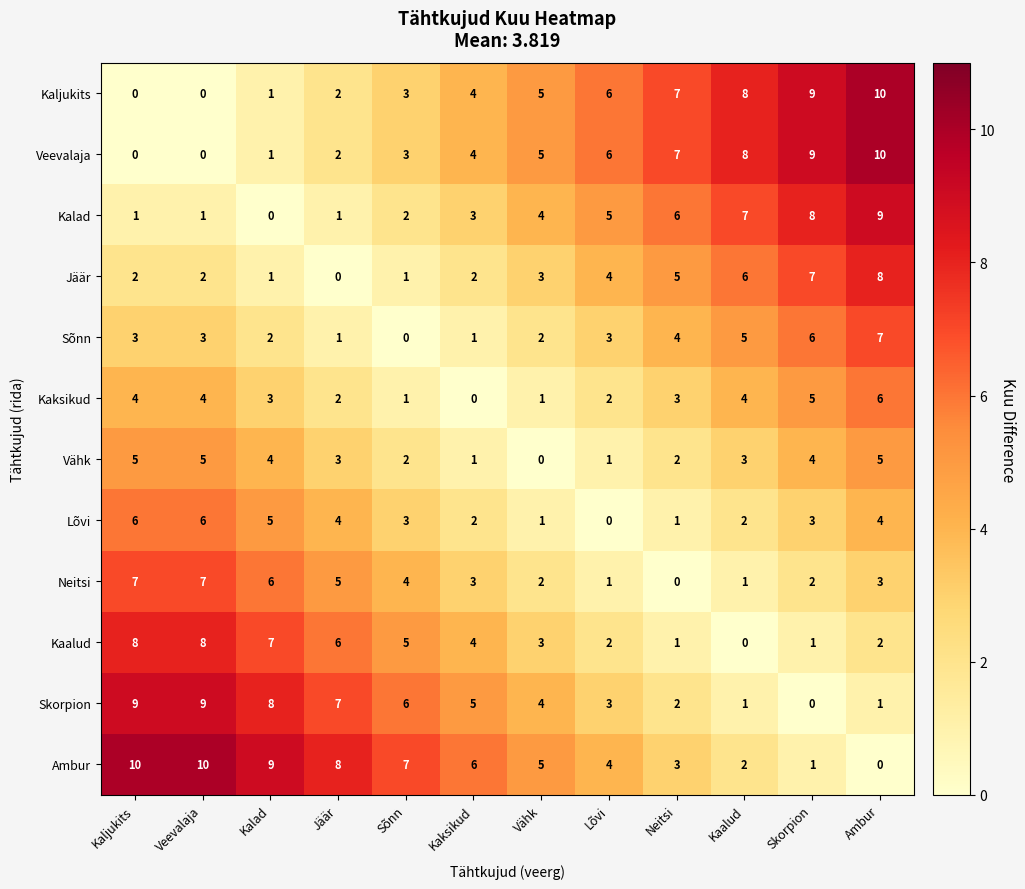

What is the difference between the highest and lowest values at Sõnn?

7